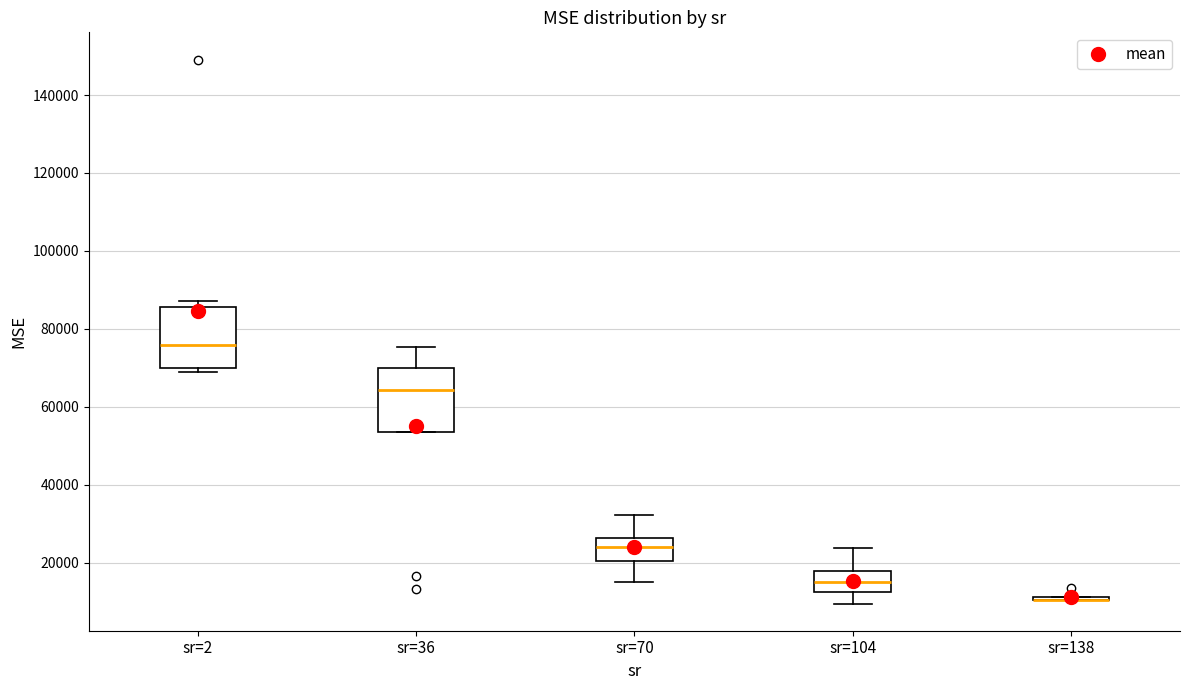

Reading left to right, transcribe this box plot: for each box, give where its median line is, the range the box spans, and where its two whiskers end, as read against the y-axis. The values are not printed on the chart, so give them approximately, as read against the axis.

sr=2: median 76000, box 70000 to 86000, whiskers 68000 to 88000
sr=36: median 64000, box 54000 to 70000, whiskers 54000 to 76000
sr=70: median 24000, box 20000 to 26000, whiskers 16000 to 32000
sr=104: median 16000, box 12000 to 18000, whiskers 10000 to 24000
sr=138: box collapsed to a line at 10000, whiskers 10000 to 12000